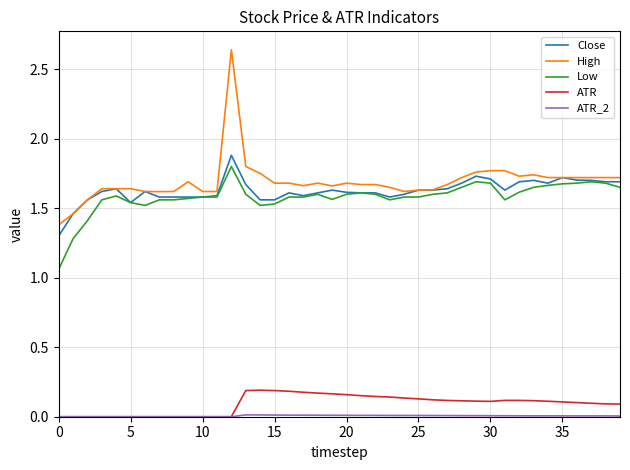

True or false: ATR and High intersect in this chart.

False